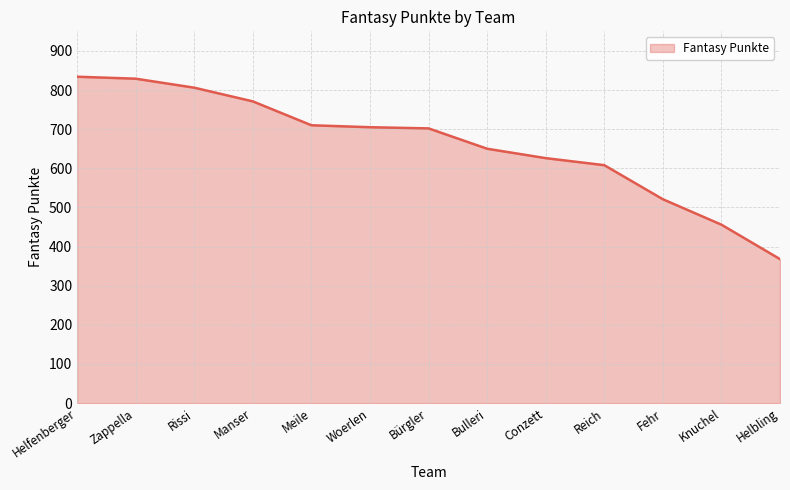

What is the change in value from Manser to Reich?

-163